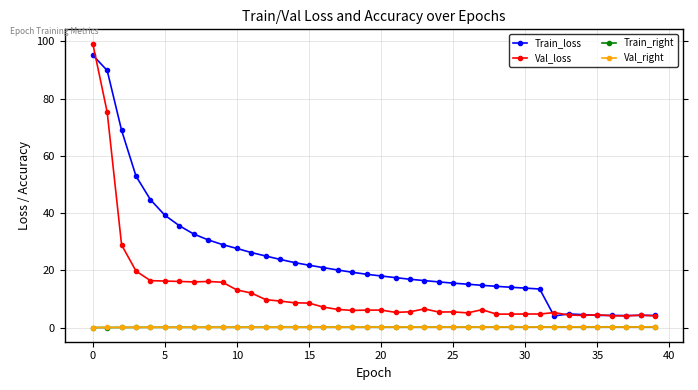

How many intersections are there between Train_right and Val_right?

7